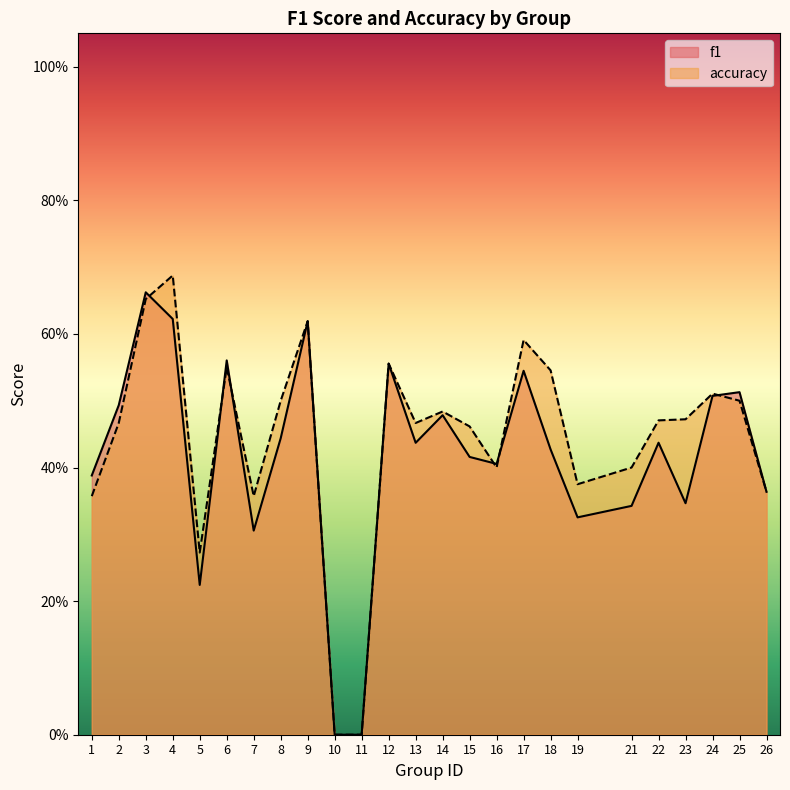

Reading left to right, extract all data points from this chart.

f1: 1=0.4	2=0.5	3=0.7	4=0.6	5=0.2	6=0.6	7=0.3	8=0.4	9=0.6	10=0.0	11=0.0	12=0.6	13=0.4	14=0.5	15=0.4	16=0.4	17=0.5	18=0.4	19=0.3	21=0.3	22=0.4	23=0.3	24=0.5	25=0.5	26=0.4
accuracy: 1=0.4	2=0.5	3=0.7	4=0.7	5=0.3	6=0.6	7=0.4	8=0.5	9=0.6	10=0.0	11=0.0	12=0.6	13=0.5	14=0.5	15=0.5	16=0.4	17=0.6	18=0.5	19=0.4	21=0.4	22=0.5	23=0.5	24=0.5	25=0.5	26=0.4